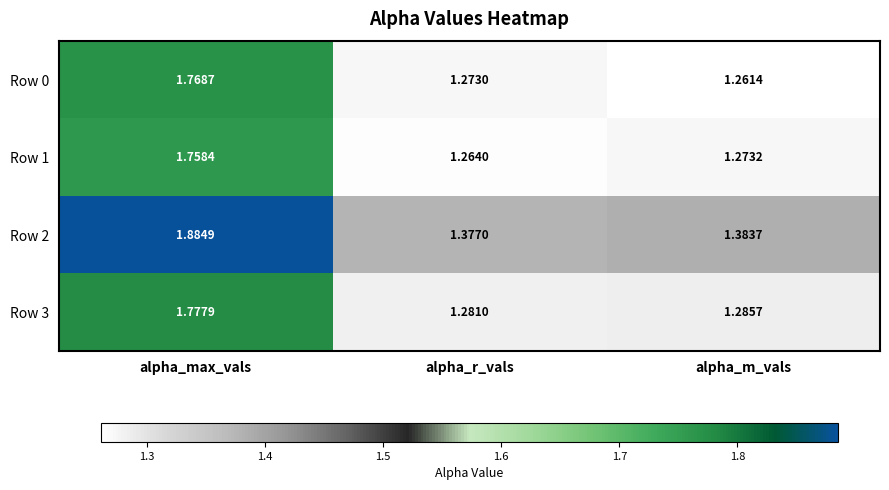

Where is Row 3 nearest to the value 1?

alpha_r_vals